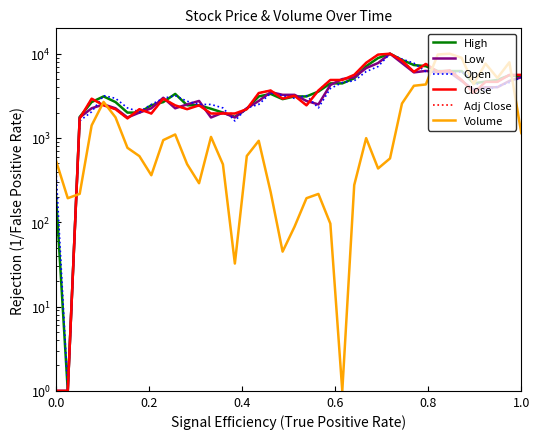

Which series has the largest range (max minus min)?

Volume